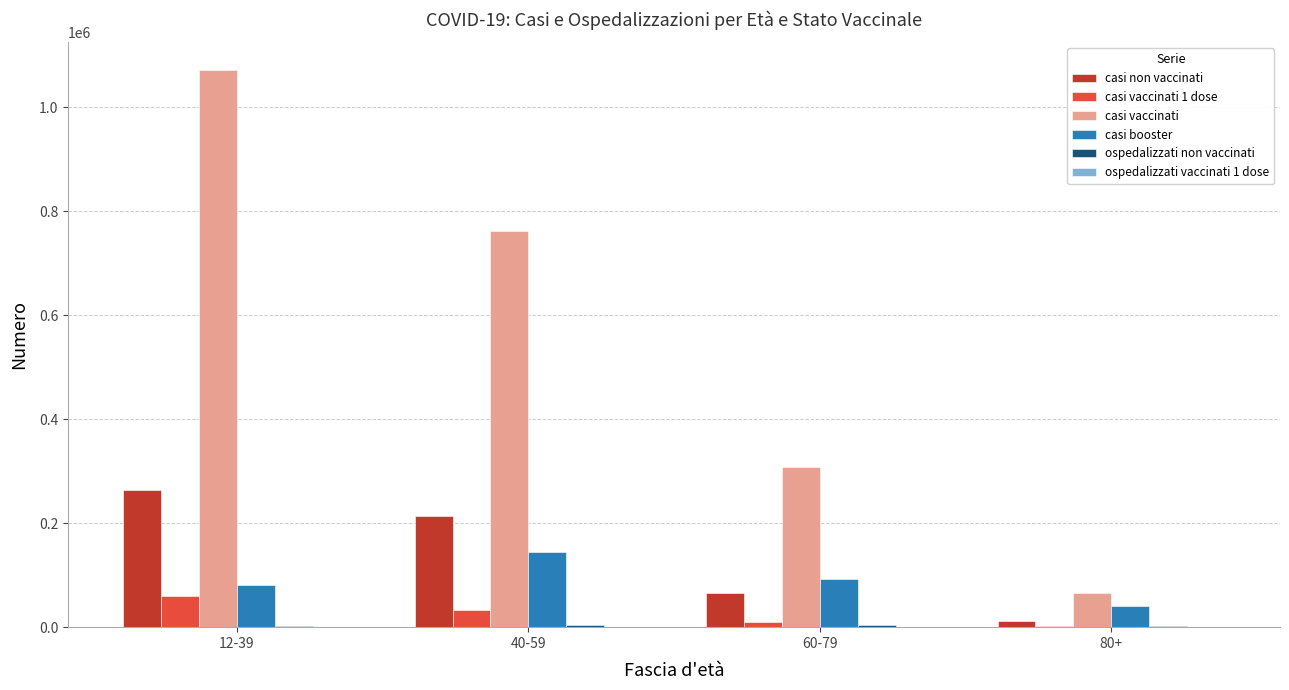

Between 12-39 and 80+, which series saw the biggest shift?

casi vaccinati